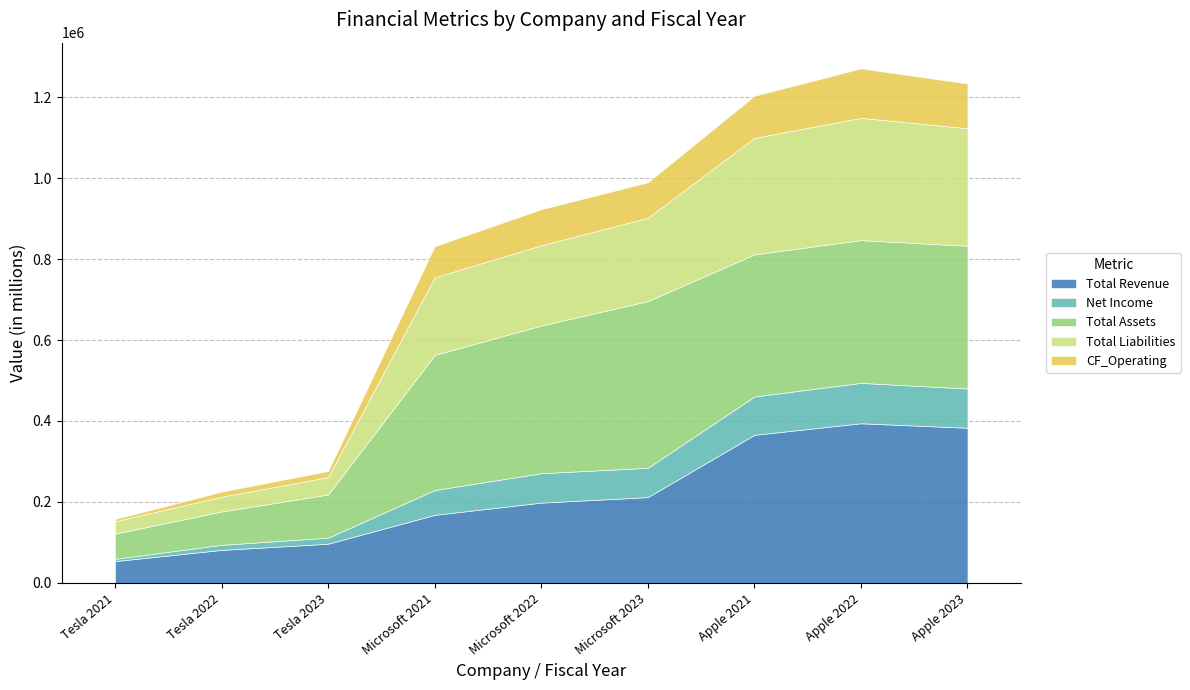

Reading left to right, transcribe all the data shown in this chart.

Total Revenue: 53820	81462	96773	168088	198270	211915	365817	394328	383285
Net Income: 5644	12587	14974	61271	72738	72361	94680	99803	96995
Total Assets: 62131	82338	106618	333779	364840	411976	351002	352755	352583
Total Liabilities: 30548	36440	43009	191791	198298	205753	287912	302083	290437
CF_Operating: 5644	12587	14974	76740	89035	87582	104038	122151	110543